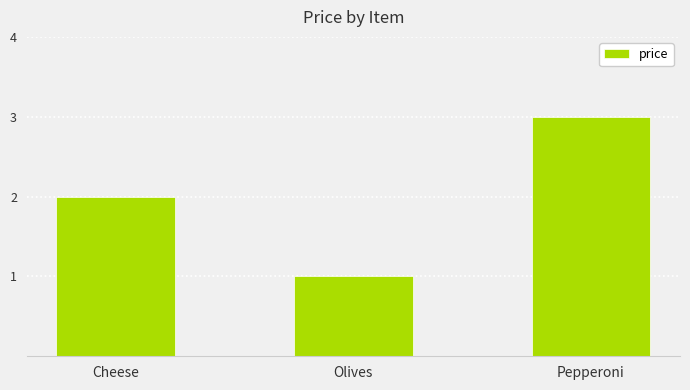

Does the chart contain stacked bars?

No